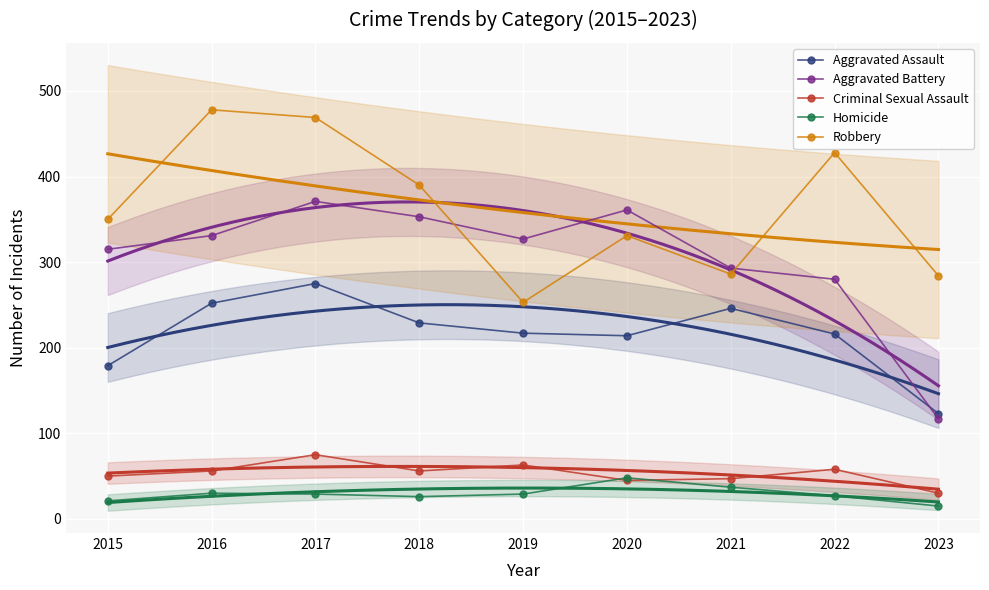

True or false: Robbery and Criminal Sexual Assault intersect in this chart.

False